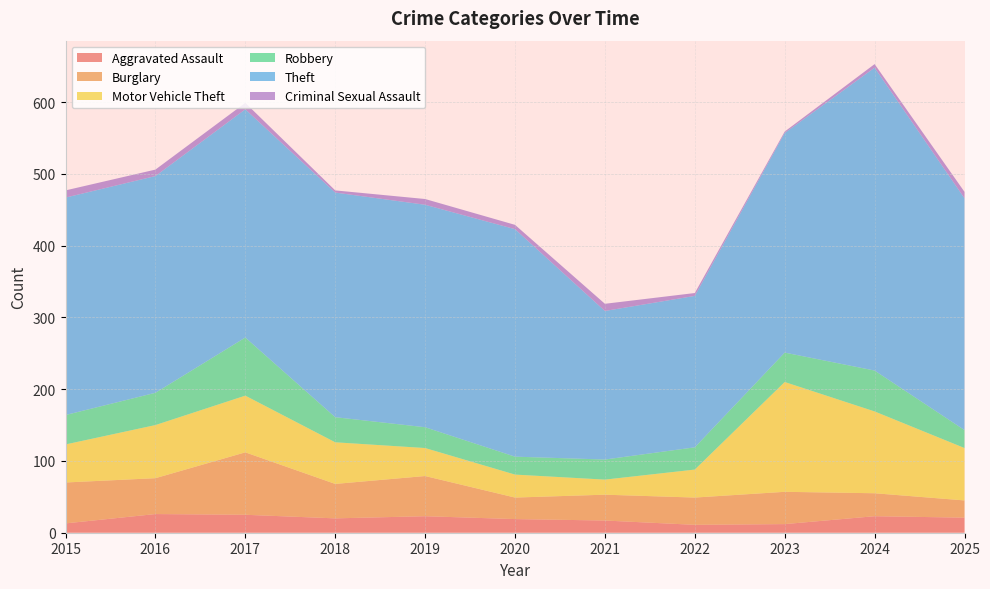

Reading right to left, what are all the values shown in this chart?

Aggravated Assault: 2025=21	2024=23	2023=12	2022=11	2021=17	2020=19	2019=23	2018=20	2017=25	2016=26	2015=13
Burglary: 2025=24	2024=32	2023=45	2022=38	2021=36	2020=30	2019=56	2018=48	2017=87	2016=50	2015=57
Motor Vehicle Theft: 2025=73	2024=114	2023=153	2022=39	2021=21	2020=32	2019=39	2018=58	2017=79	2016=74	2015=53
Robbery: 2025=25	2024=57	2023=41	2022=31	2021=28	2020=25	2019=29	2018=35	2017=81	2016=45	2015=41
Theft: 2025=323	2024=422	2023=306	2022=211	2021=207	2020=317	2019=310	2018=313	2017=318	2016=302	2015=303
Criminal Sexual Assault: 2025=9	2024=5	2023=2	2022=4	2021=10	2020=6	2019=8	2018=3	2017=9	2016=9	2015=10